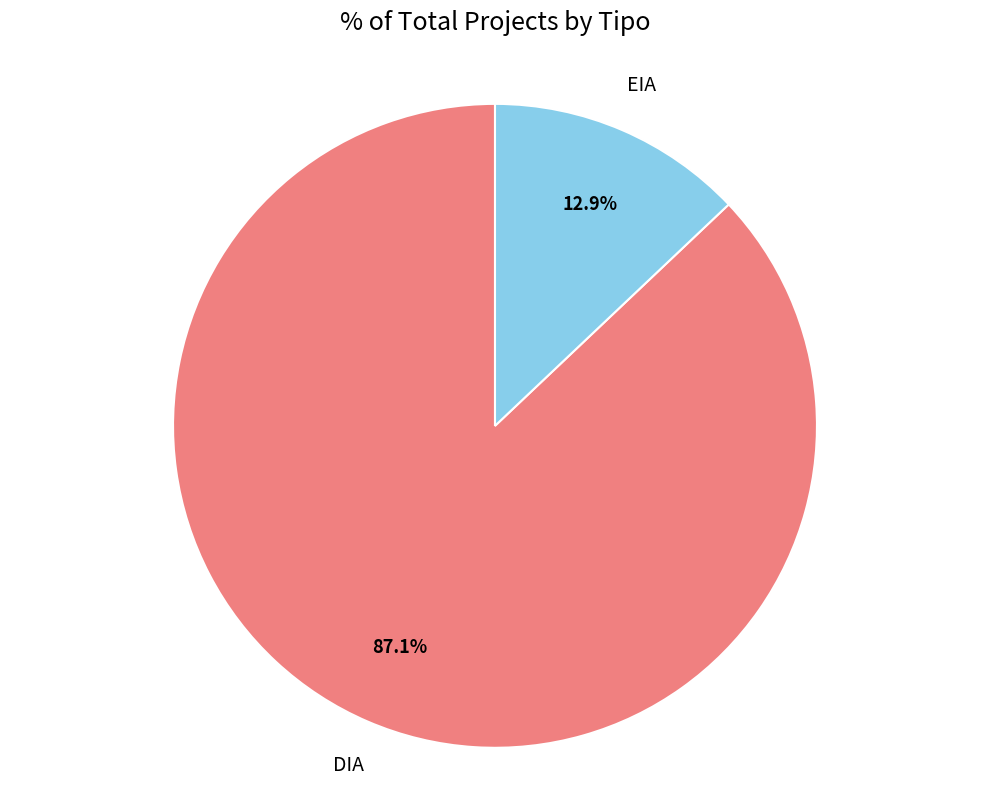

Is there a majority slice in this chart?

Yes